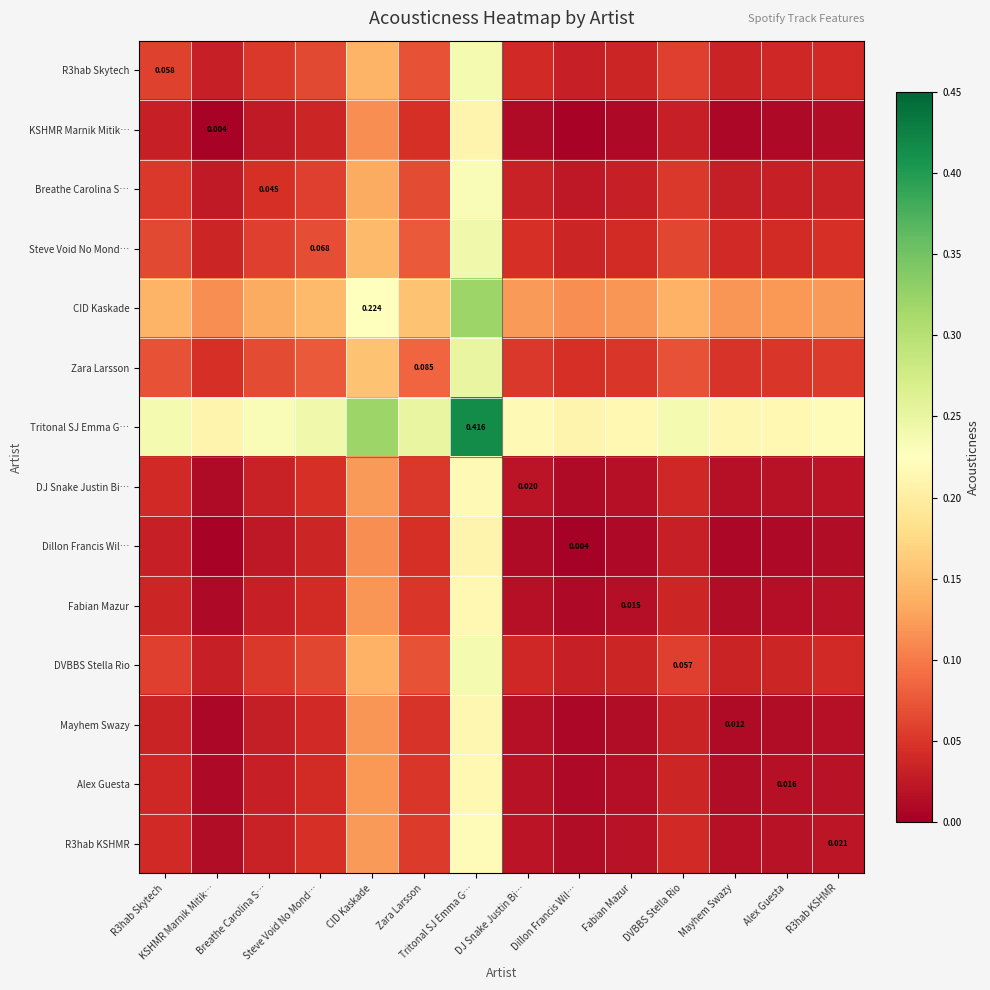

What is the difference between the second highest and minimum values in the Mayhem Swazy series?

0.1